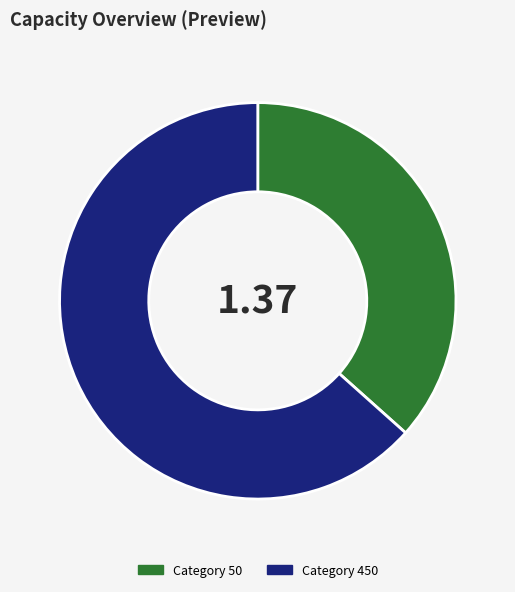

Does any single category account for the majority?

Yes